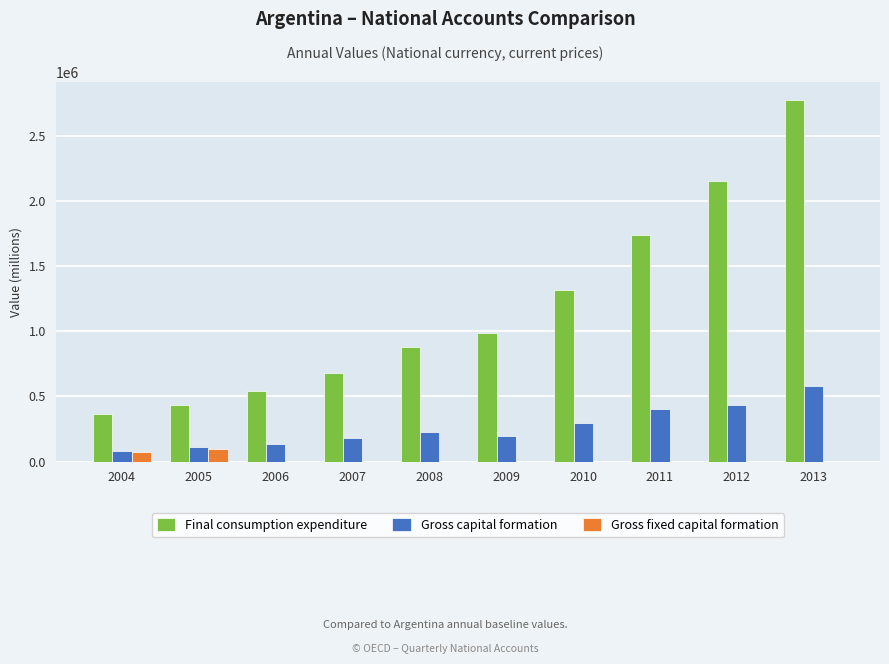

Are the bars horizontal?

No